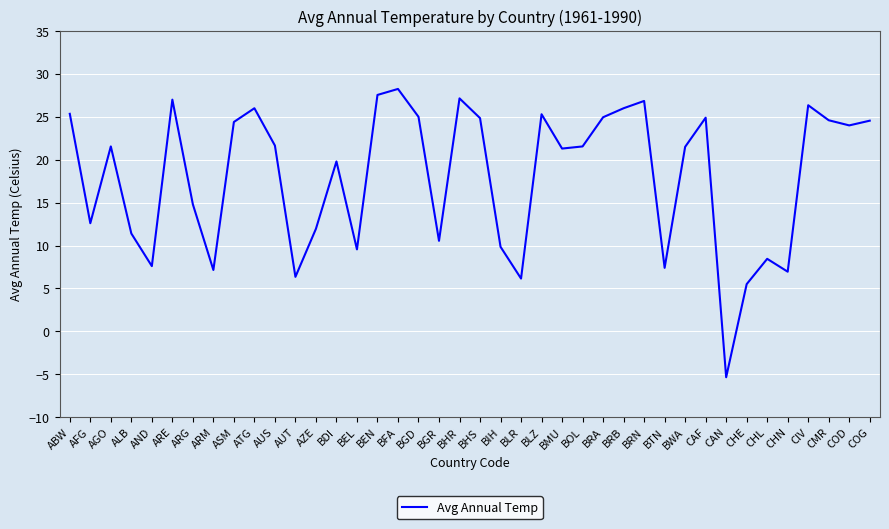

What is the minimum value shown in the chart?

-5.3